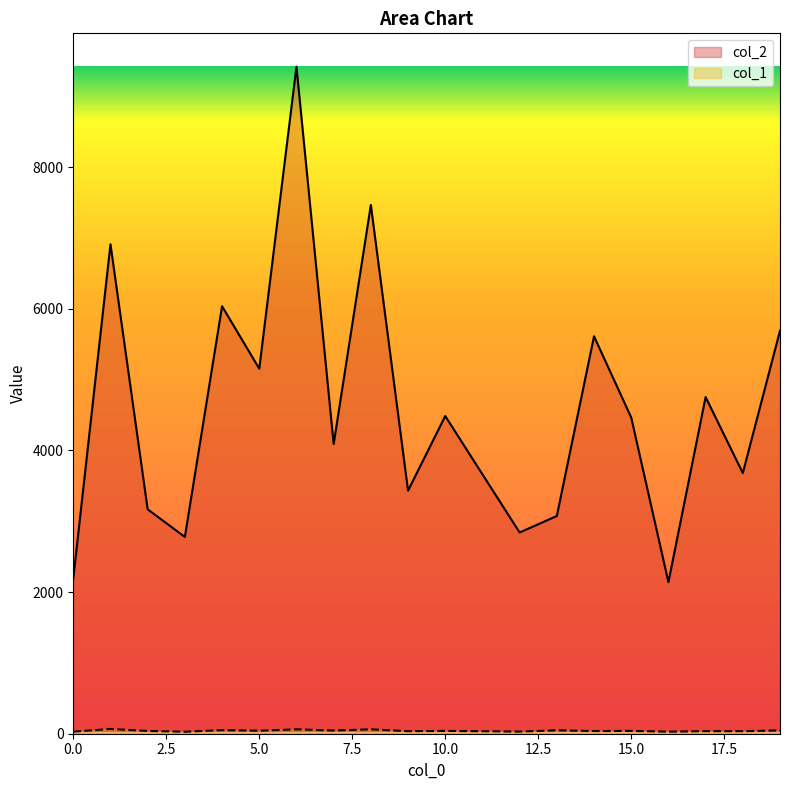

True or false: col_1 and col_2 intersect in this chart.

False